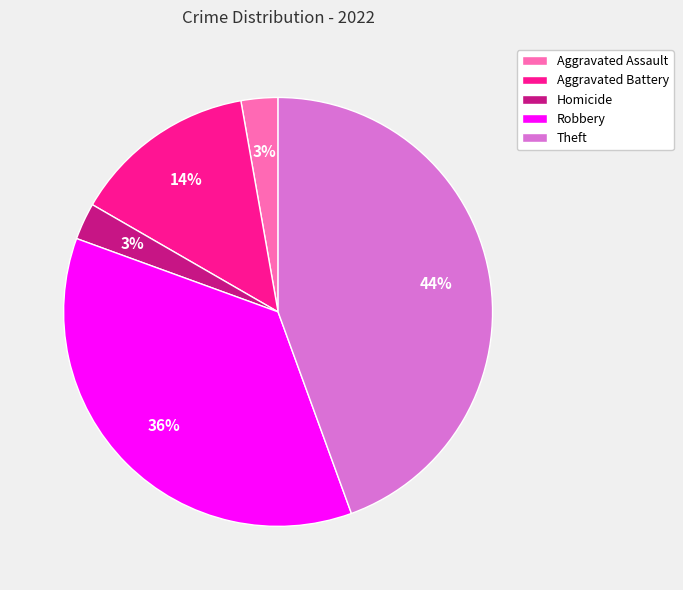

Is it true that Robbery is 36% of the pie?

True